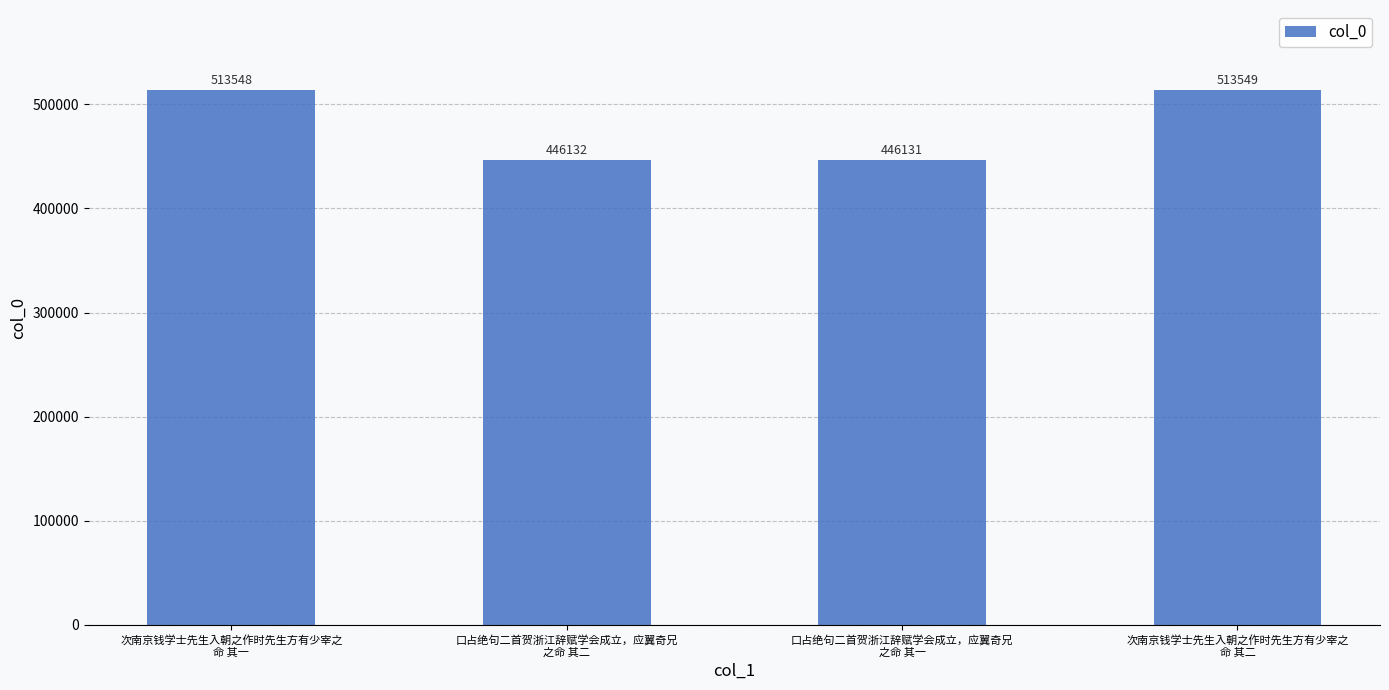

What position from the right is 次南京钱学士先生入朝之作时先生方有少宰之
命 其一?

4